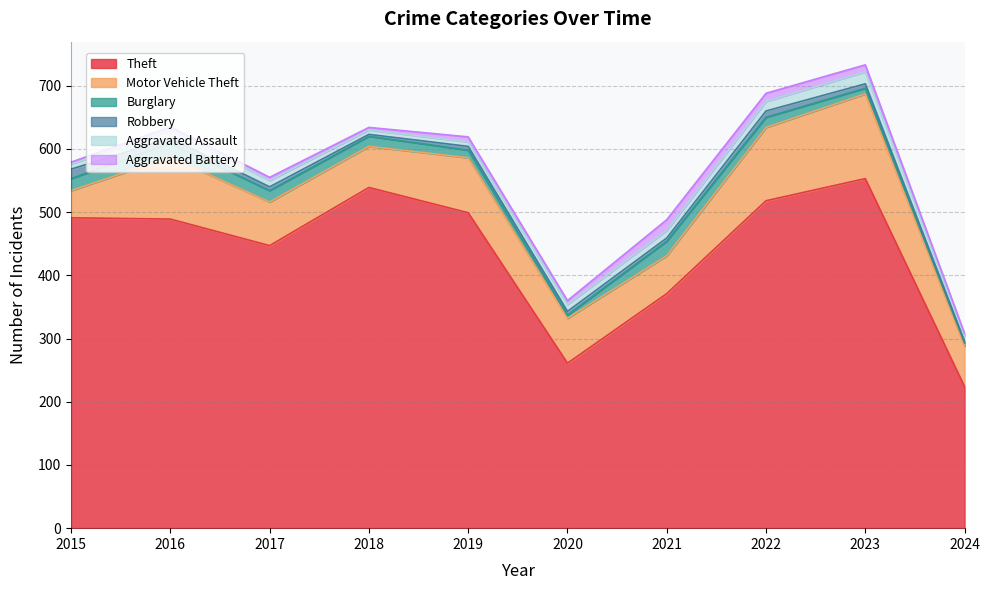

At which category is the sum across all series the highest?

2023